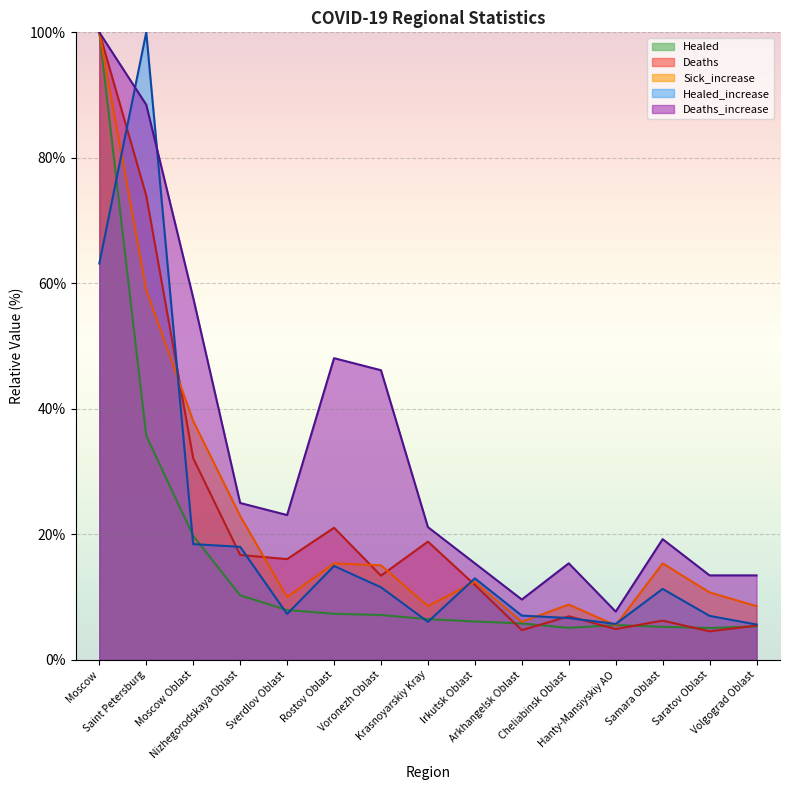

What is the approximate value of Sick_increase at Krasnoyarskiy Kray?

8.6